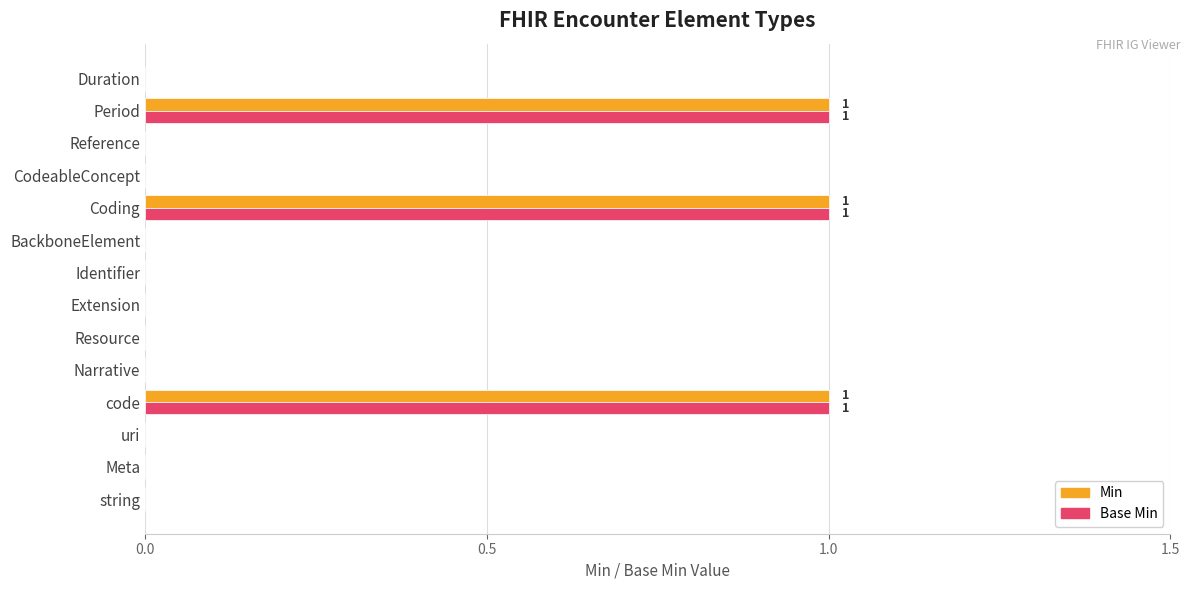

Is the value of Min at Coding greater than the value of Base Min at Narrative?

Yes